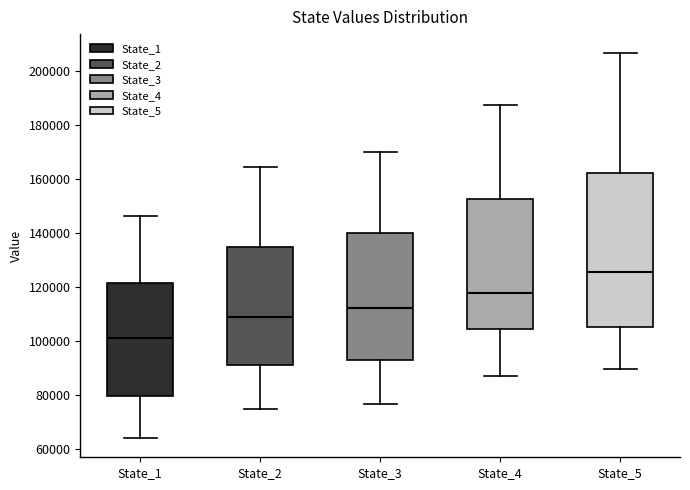

Comparing the boxes themselves (not the whiskers), which one is the tallest?

State_5